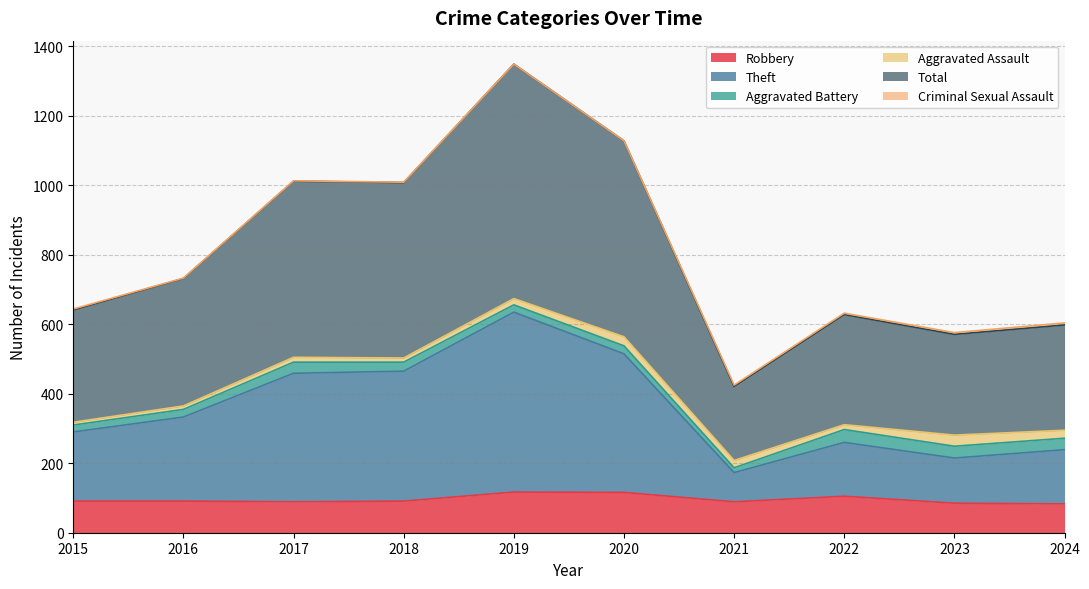

What is the greatest value displayed?

1349